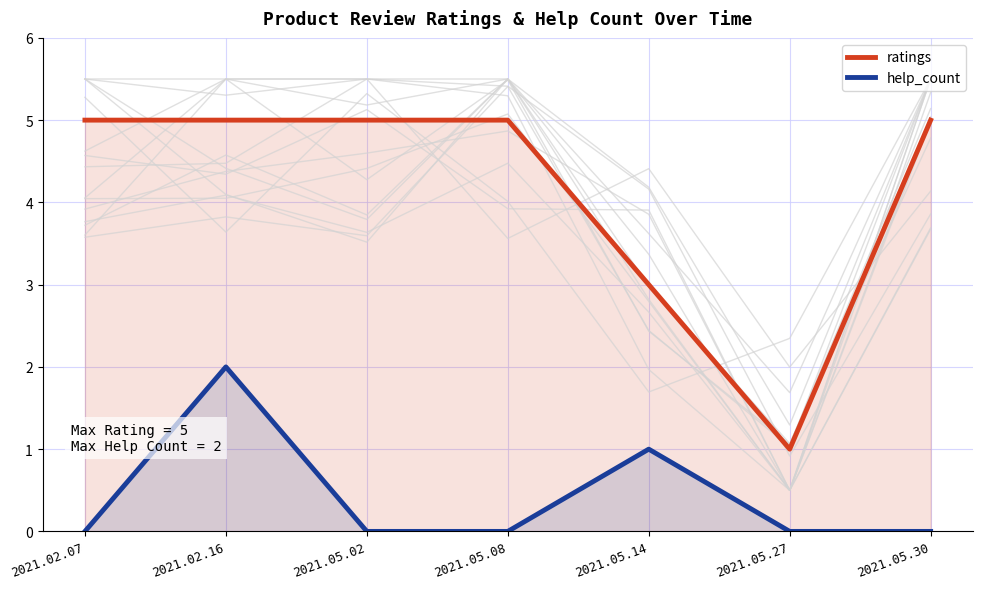

True or false: help_count and ratings intersect in this chart.

False